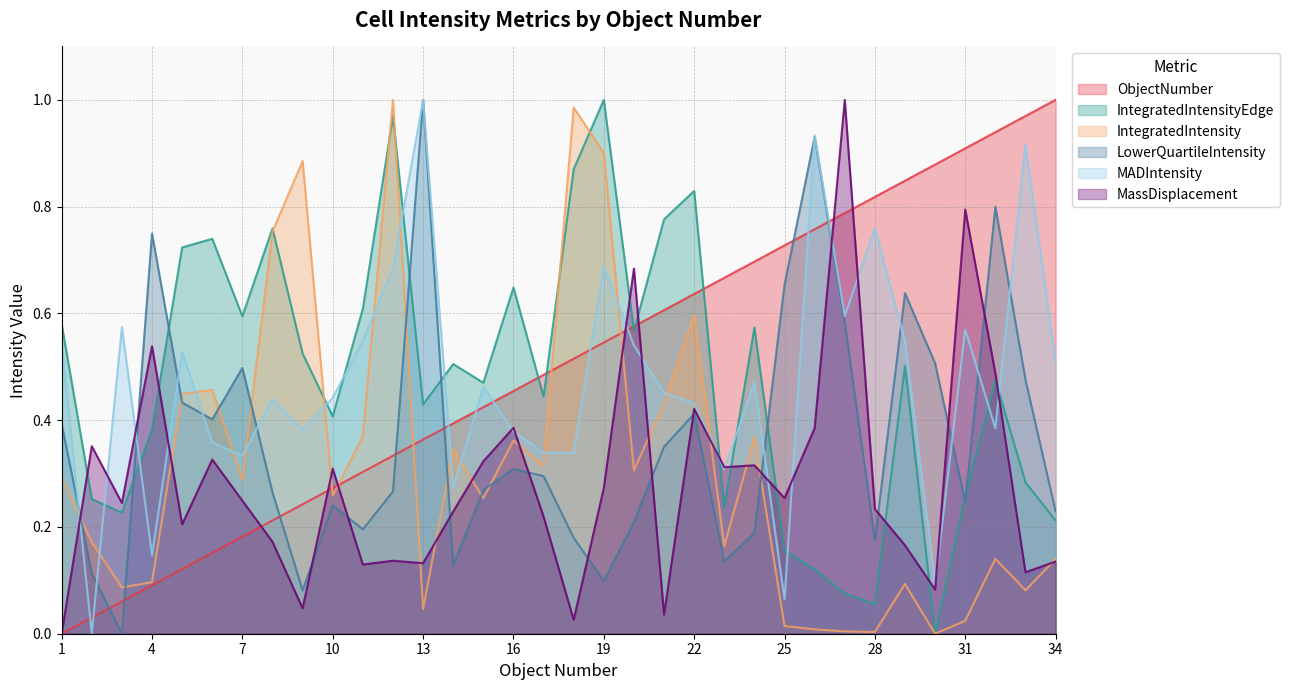

What is the value of the IntegratedIntensity point at the 5th from the left?

0.4